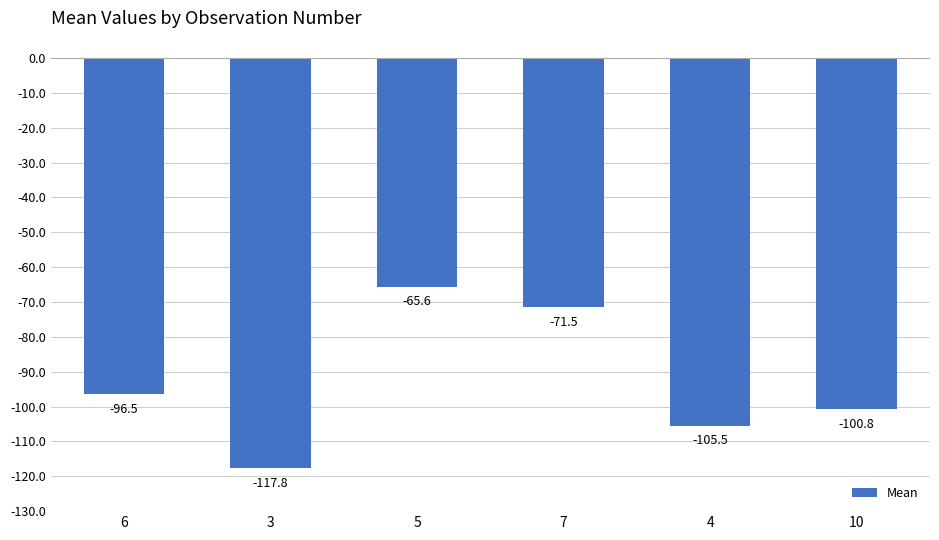

What is the minimum value shown in the chart?

-117.8